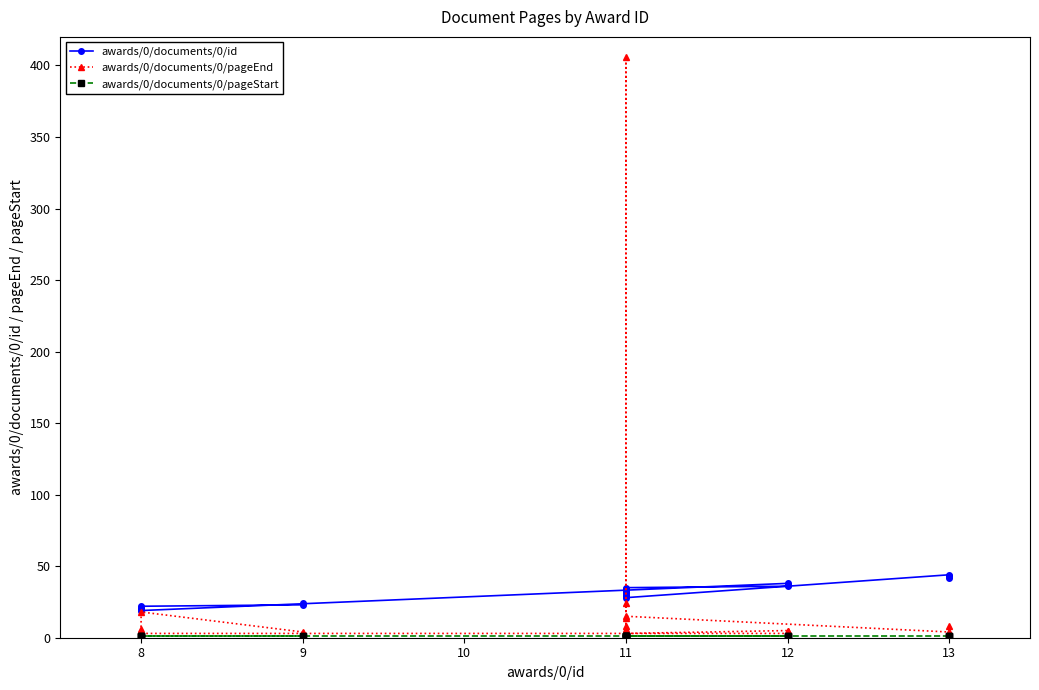

What is the total value across all series at 11?

38